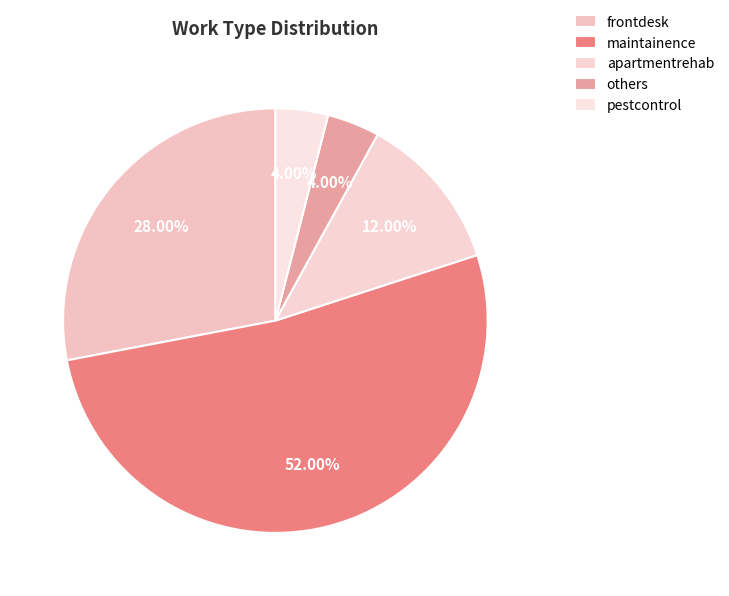

The pestcontrol slice represents 1% of the pie. True or false?

False